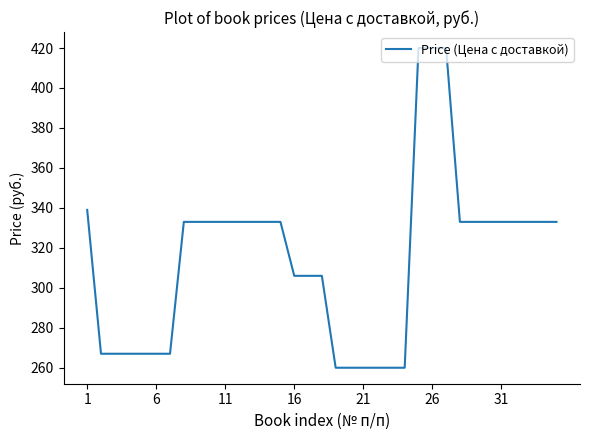

What is the difference between the maximum and minimum values?

160